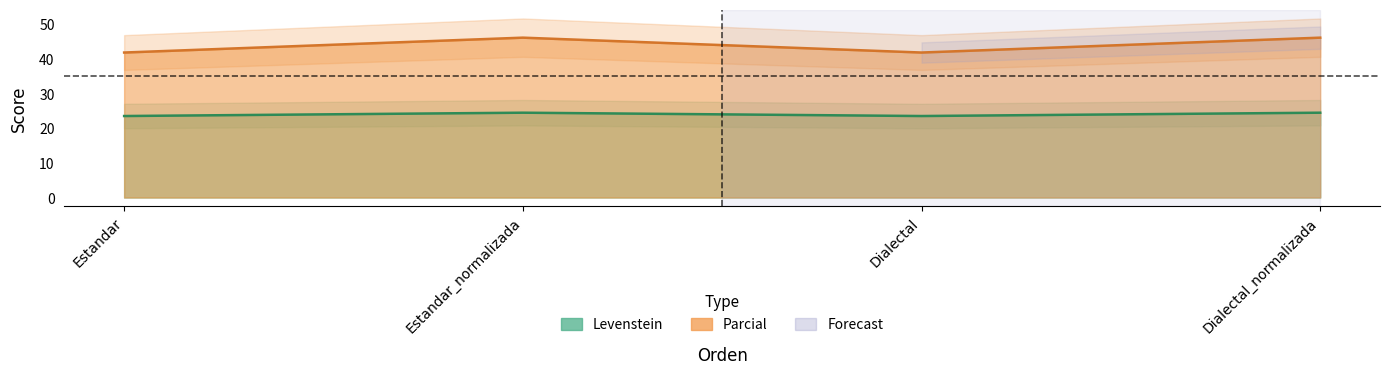

True or false: Levenstein has a value of 11.5 at Estandar.

False